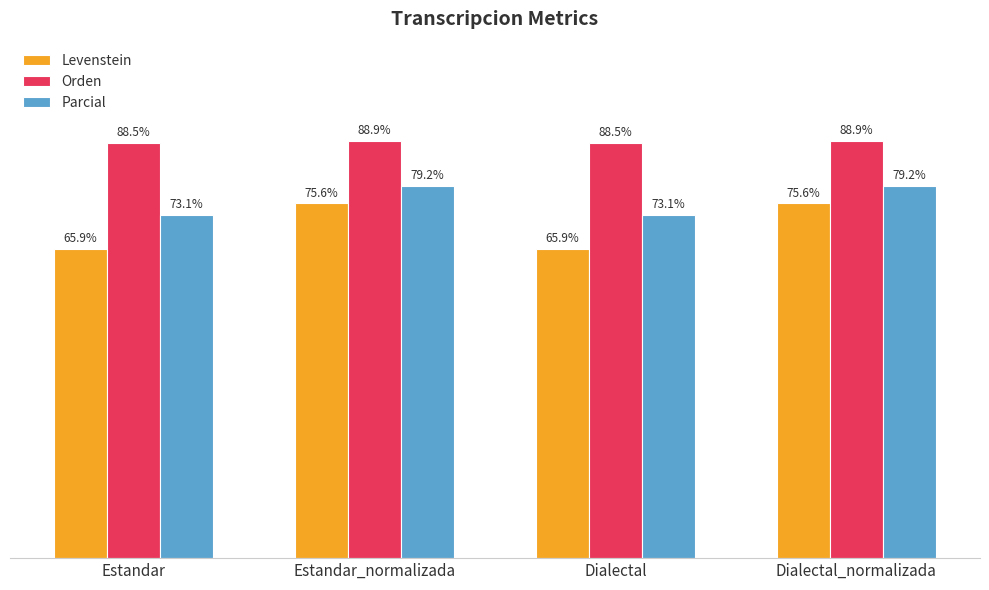

Which series has the widest spread of values?

Levenstein